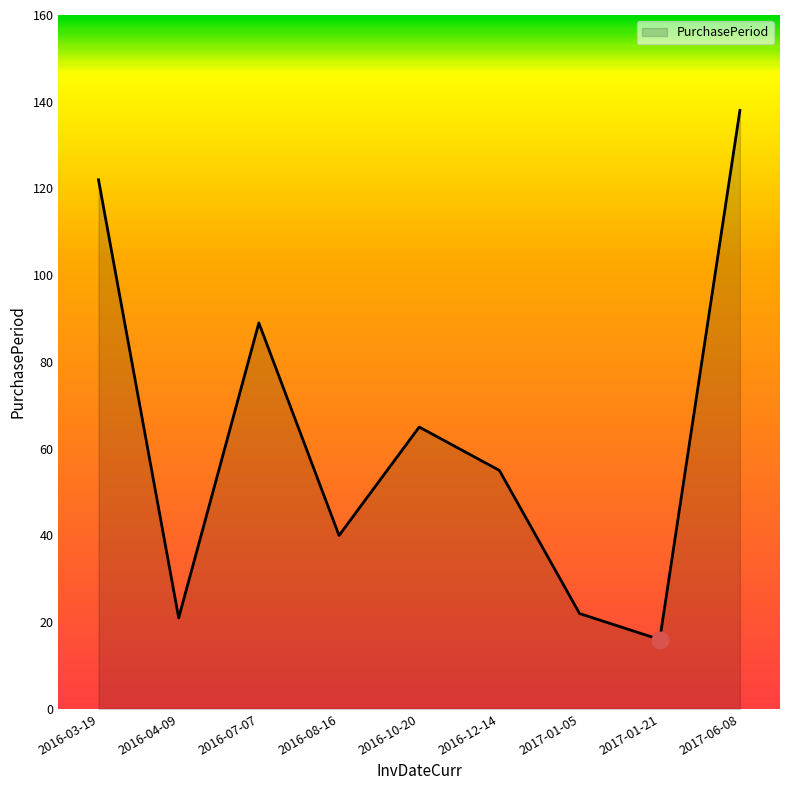

Is it true that the value at 2017-06-08 is 138?

True